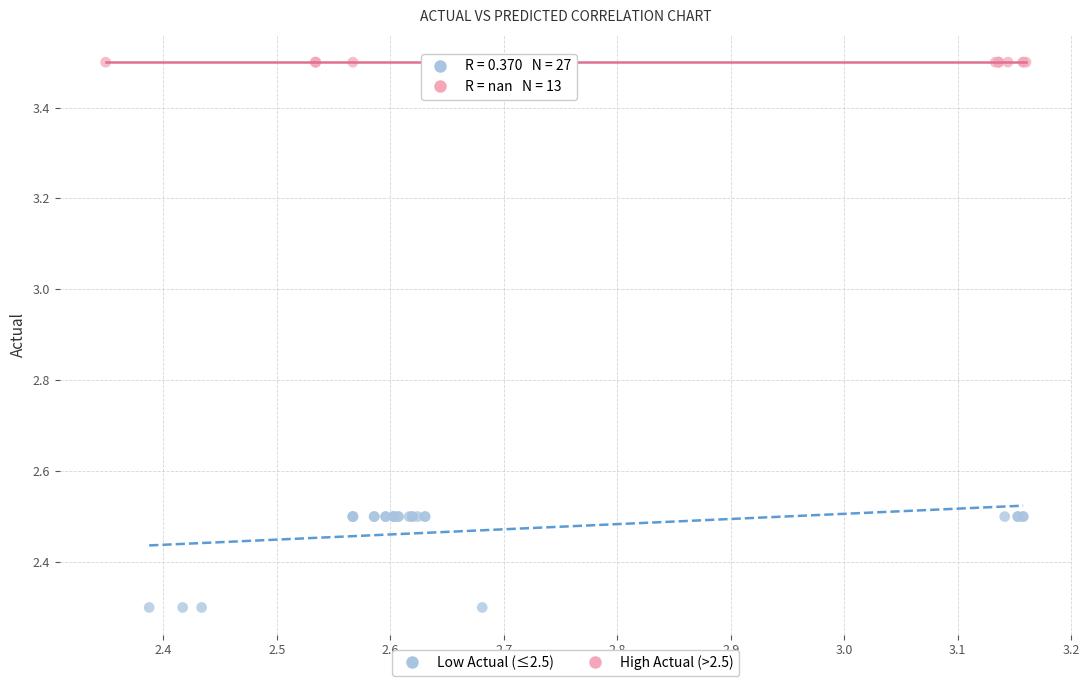

Which series contains the highest Y value?

High Actual (>2.5)